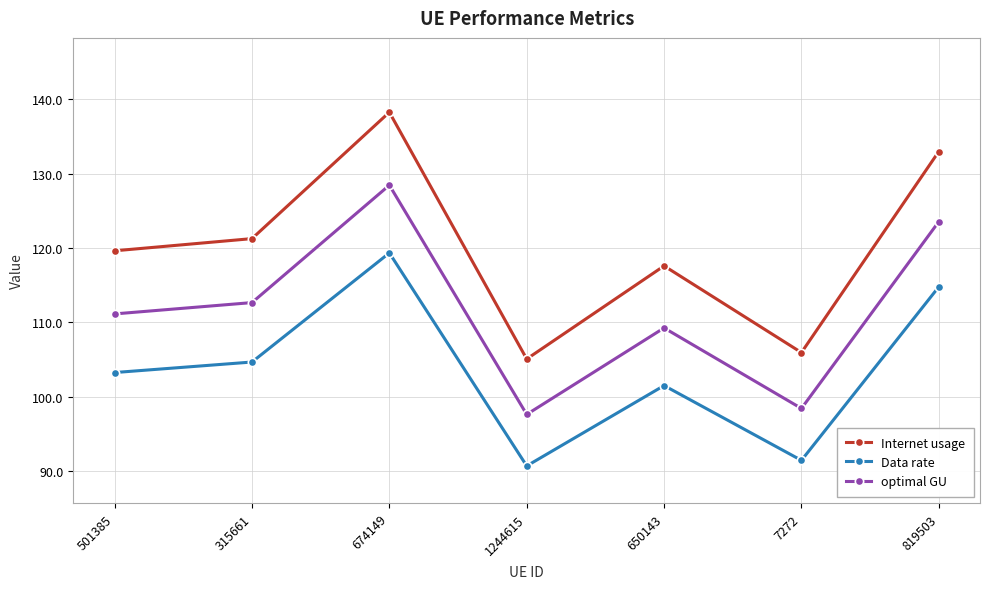

How many interior local valleys does the Data rate series have?

2